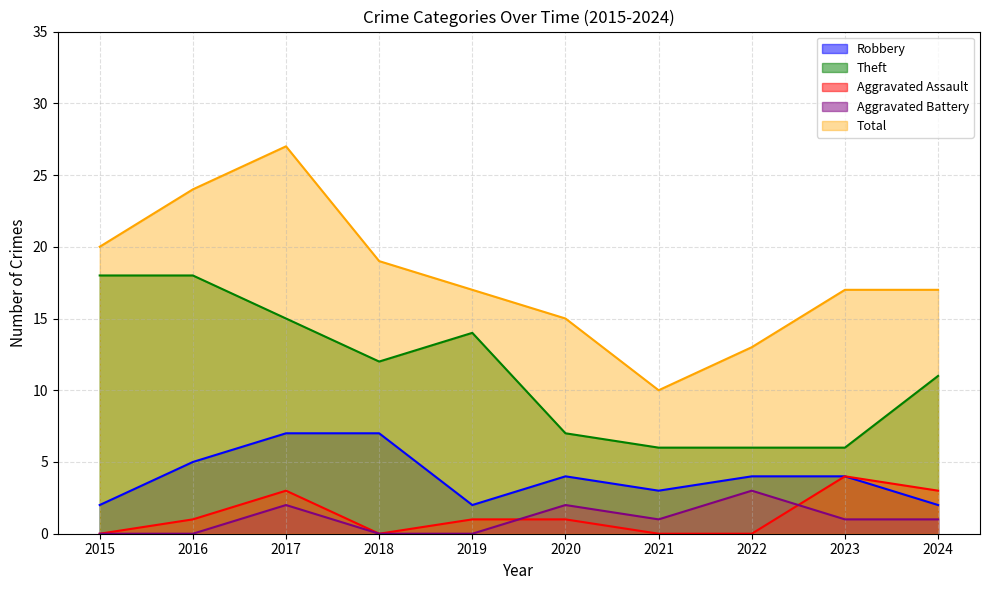

What is the total value across all series at 2016?

48